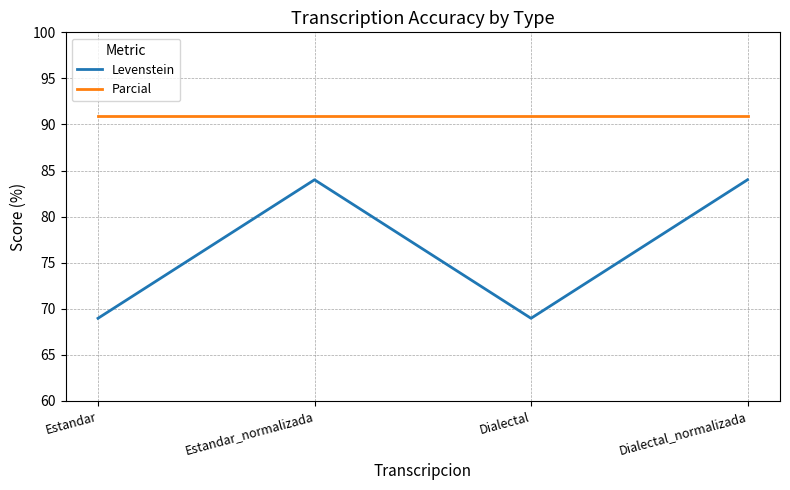

True or false: Parcial and Levenstein intersect in this chart.

False